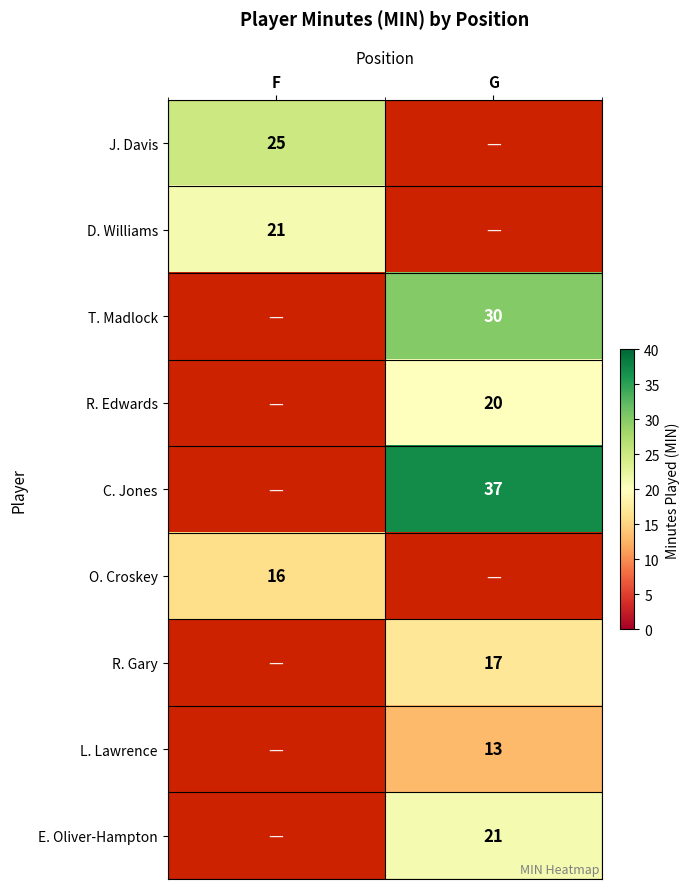

True or false: J. Davis has a value of 35 at F.

False